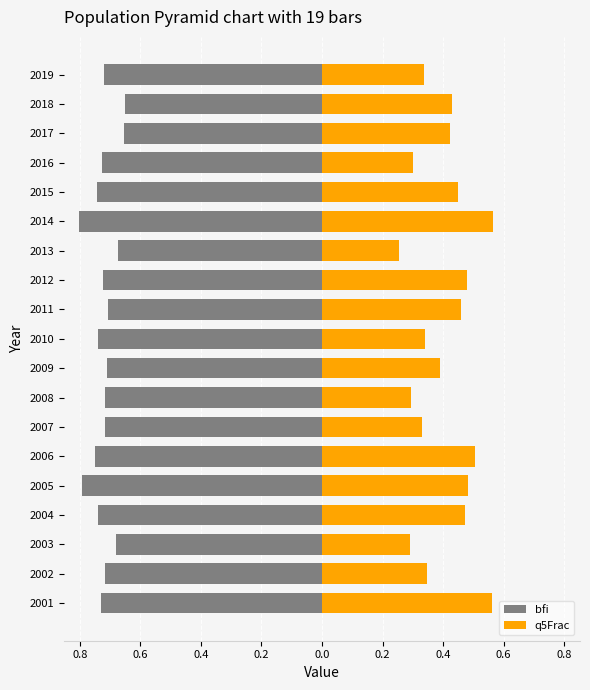

The bfi series shows -0.7 at 2008. True or false?

True